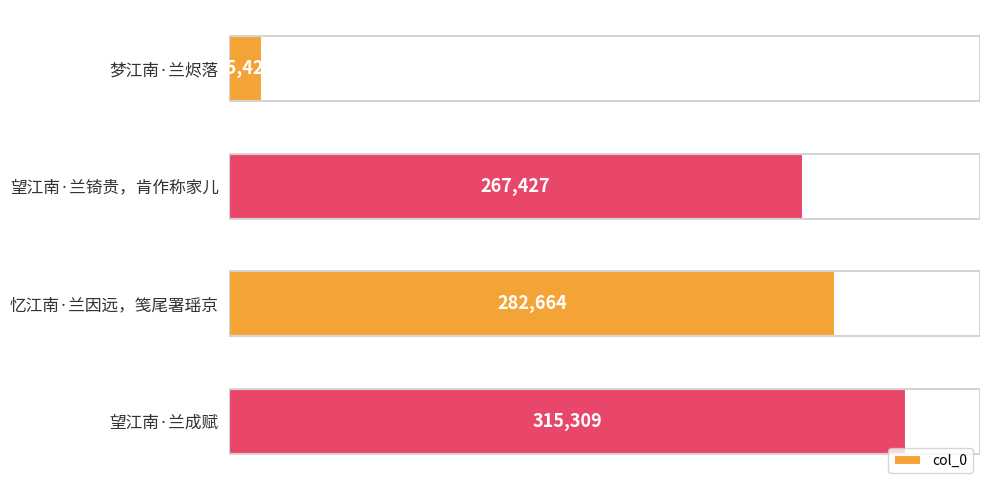

The value at 梦江南·兰烬落 is 15424. True or false?

True